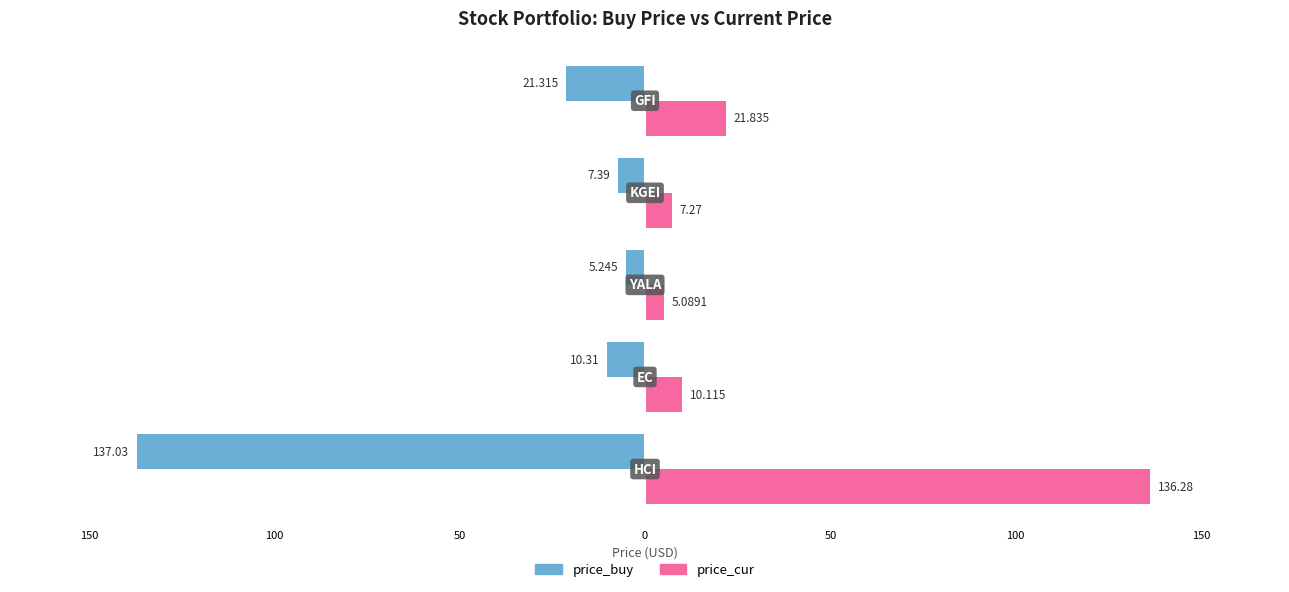

What are all the series names shown in the legend?

price_buy, price_cur